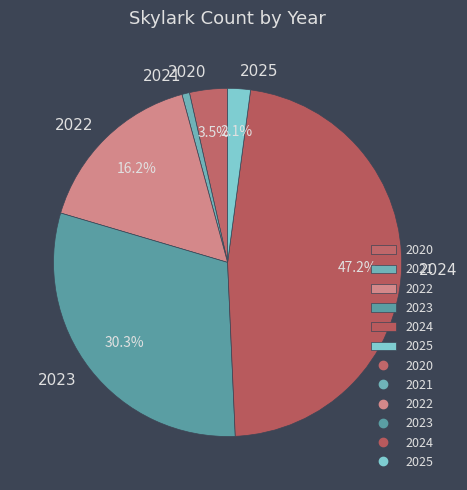

Between 2023 and 2022, which is larger?

2023